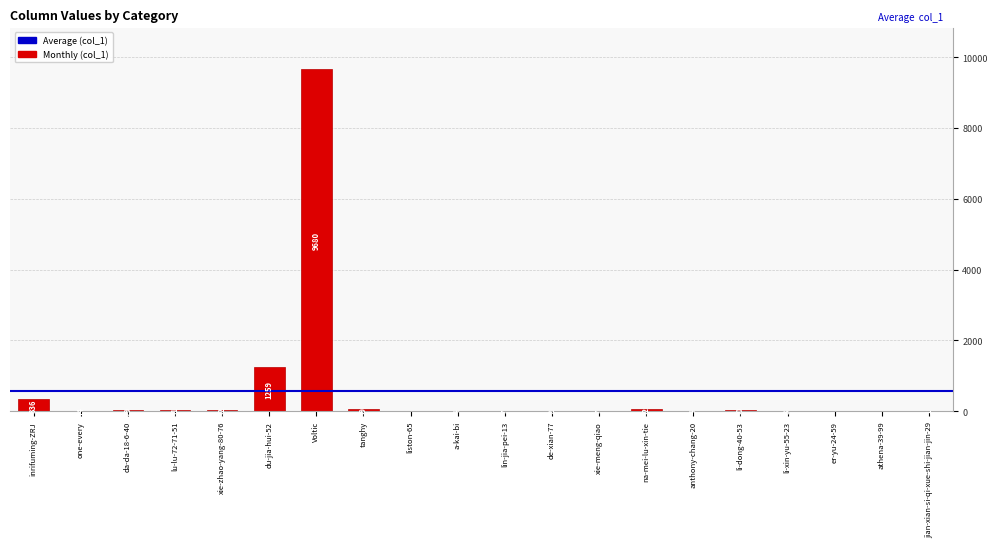

What is the maximum value shown in the chart?

9680